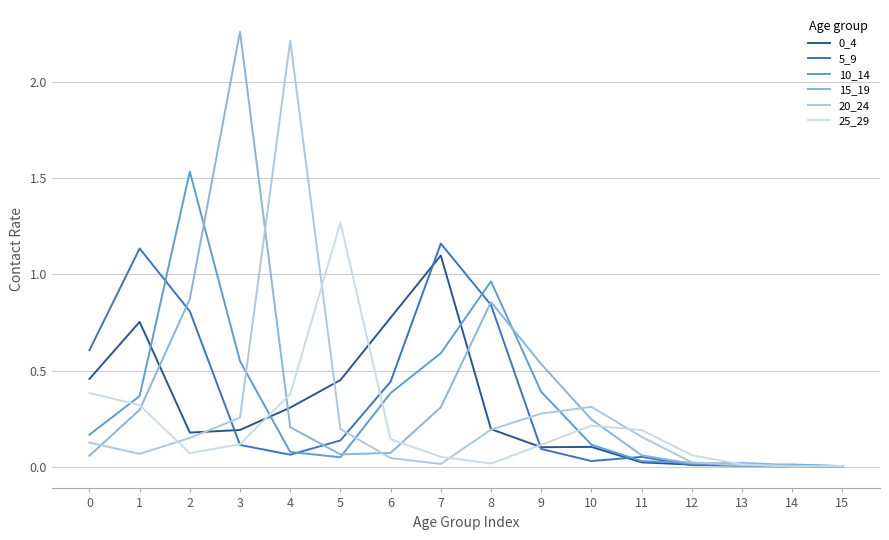

How many lines are shown in the chart?

6